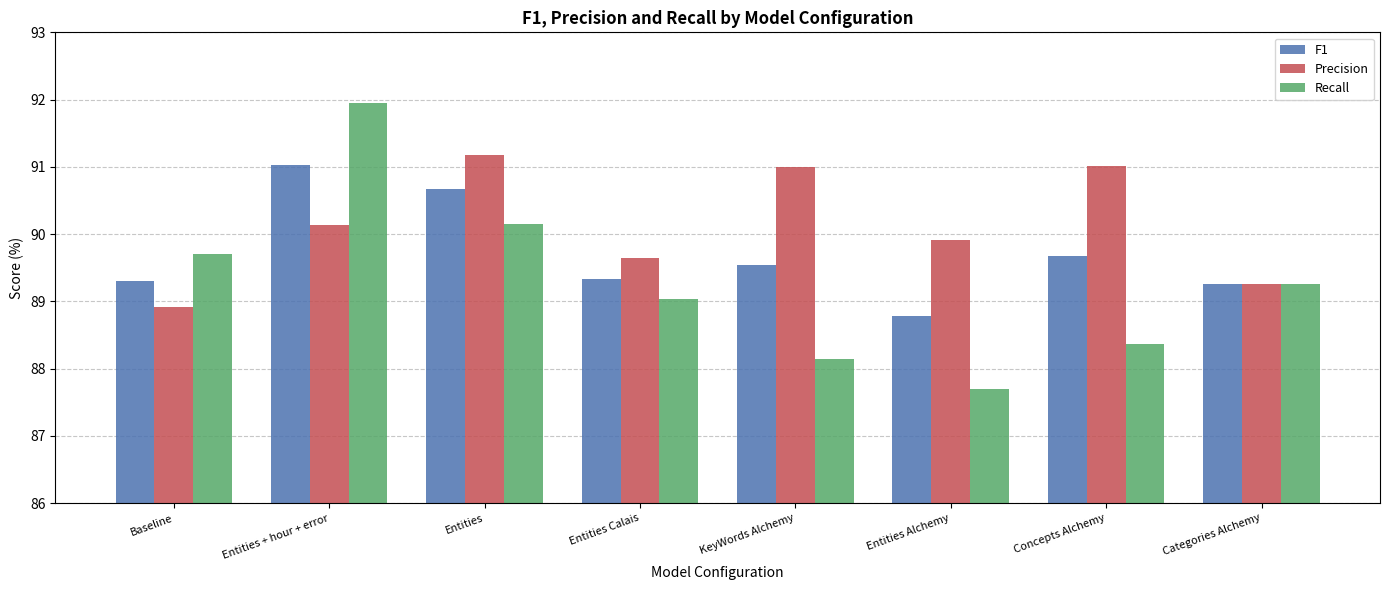

What is the label of the 2nd bar from the right?

Concepts Alchemy